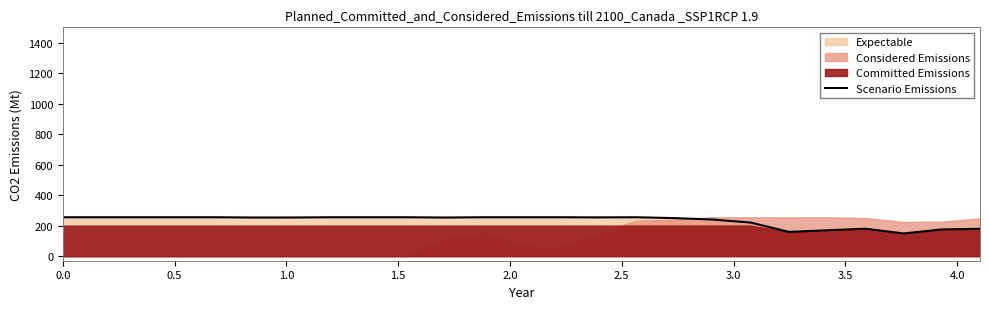

What is the minimum value for Scenario Emissions?

148.8